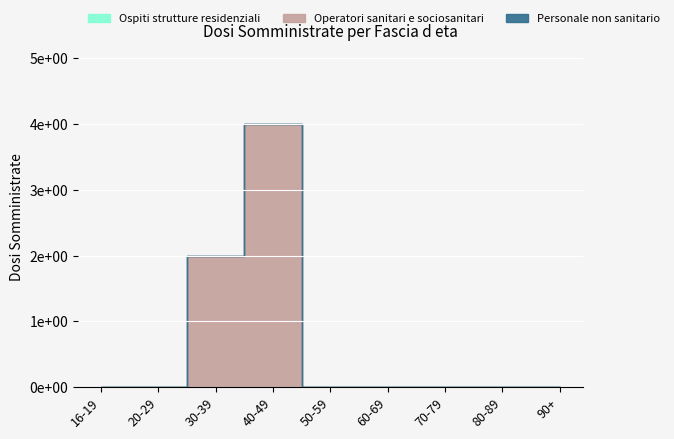

True or false: Personale non sanitario and Operatori sanitari e sociosanitari cross at least once.

False